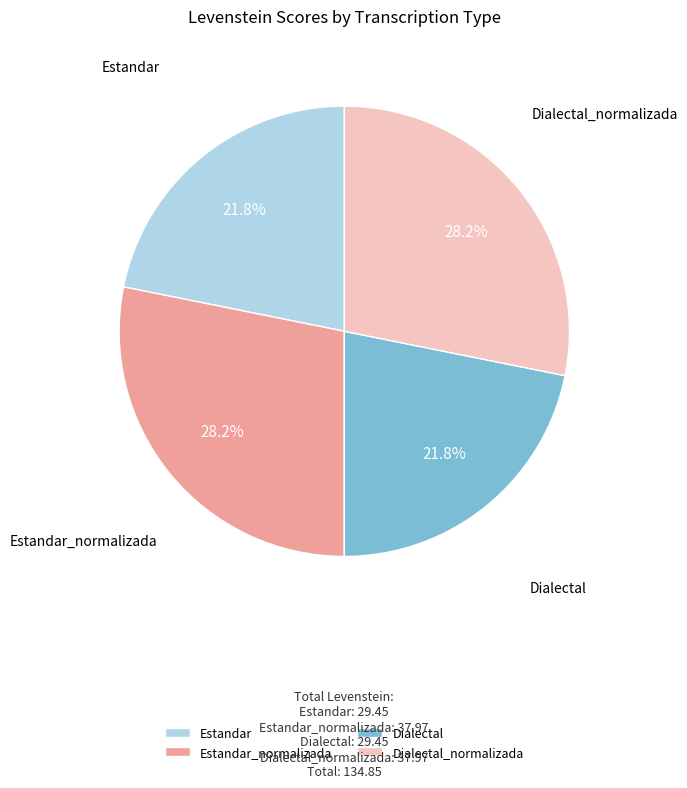

To the nearest percent, what is the average slice percentage?

25%